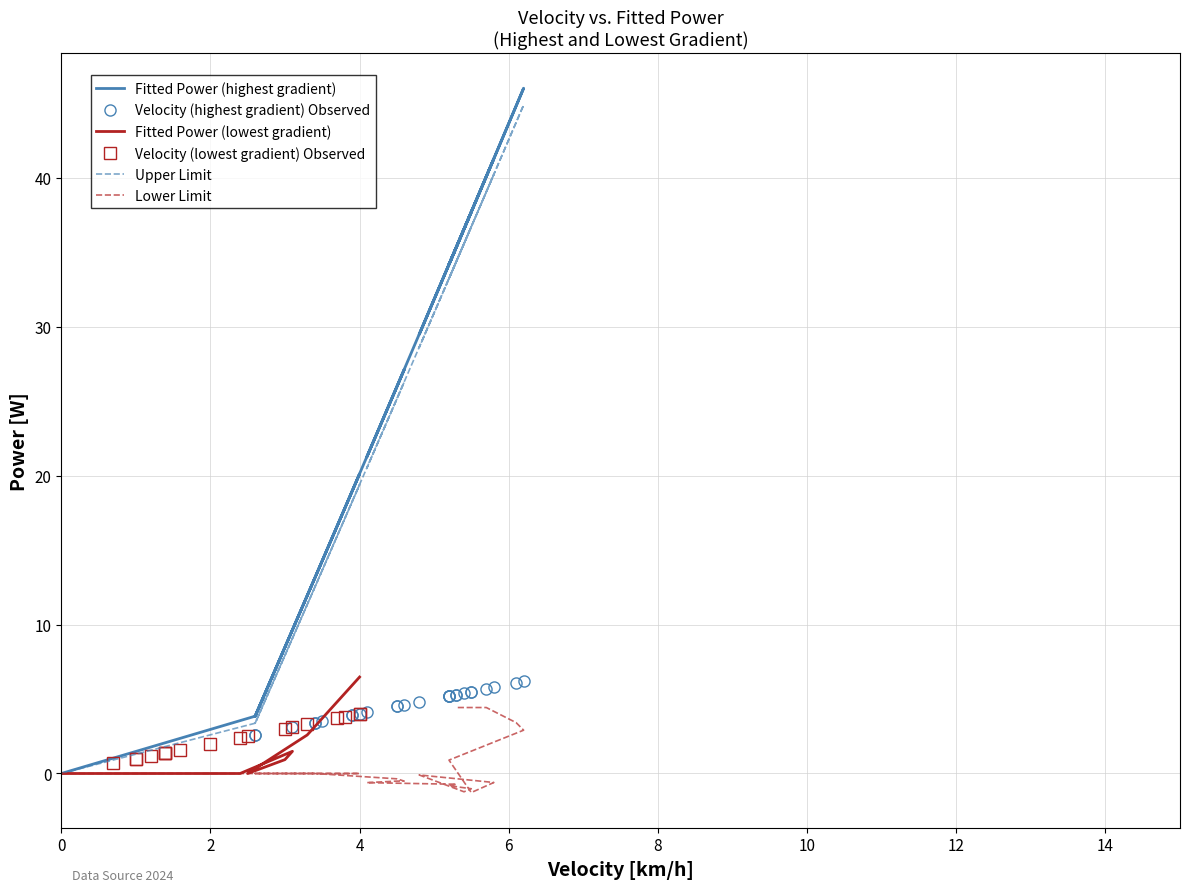

In Fitted Power (lowest gradient), how many points are higher than both neighbors (excluding endpoints)?

1